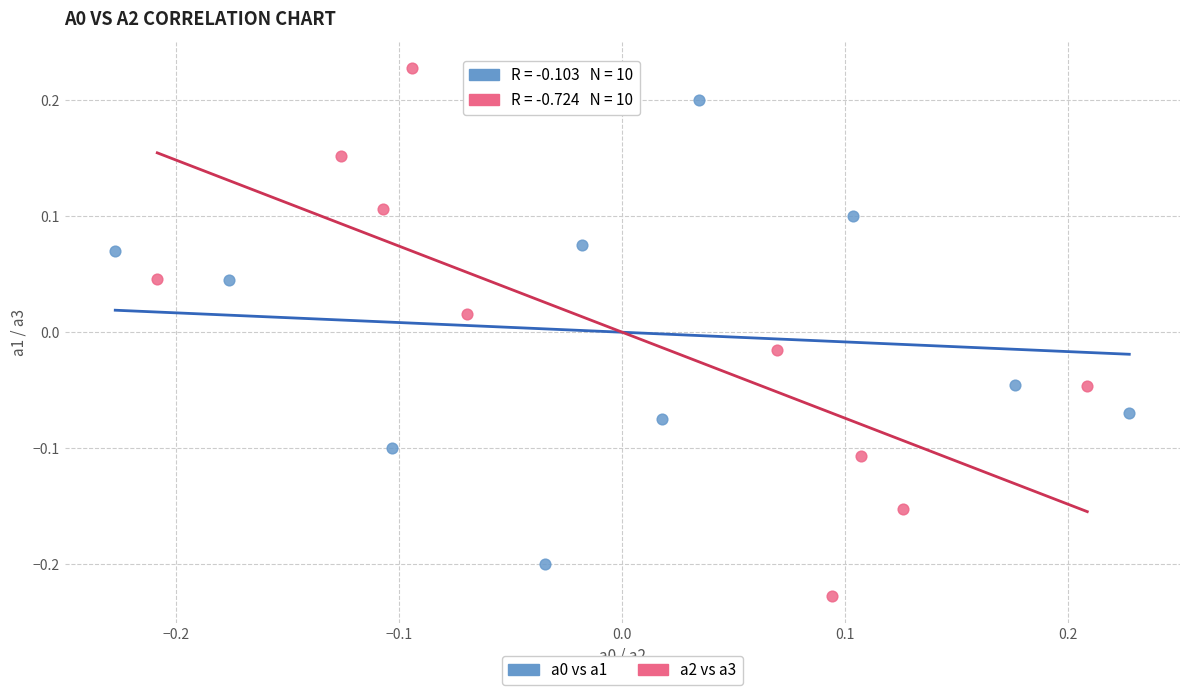

Which series has the largest Y range (max minus min)?

a2 vs a3